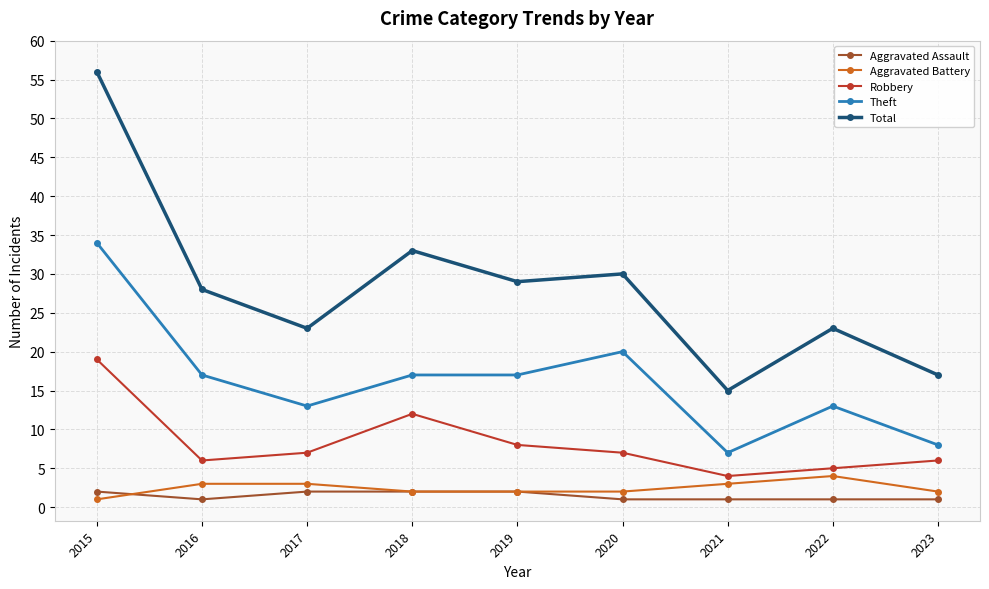

Reading right to left, transcribe all the data shown in this chart.

Aggravated Assault: 1	1	1	1	2	2	2	1	2
Aggravated Battery: 2	4	3	2	2	2	3	3	1
Robbery: 6	5	4	7	8	12	7	6	19
Theft: 8	13	7	20	17	17	13	17	34
Total: 17	23	15	30	29	33	23	28	56